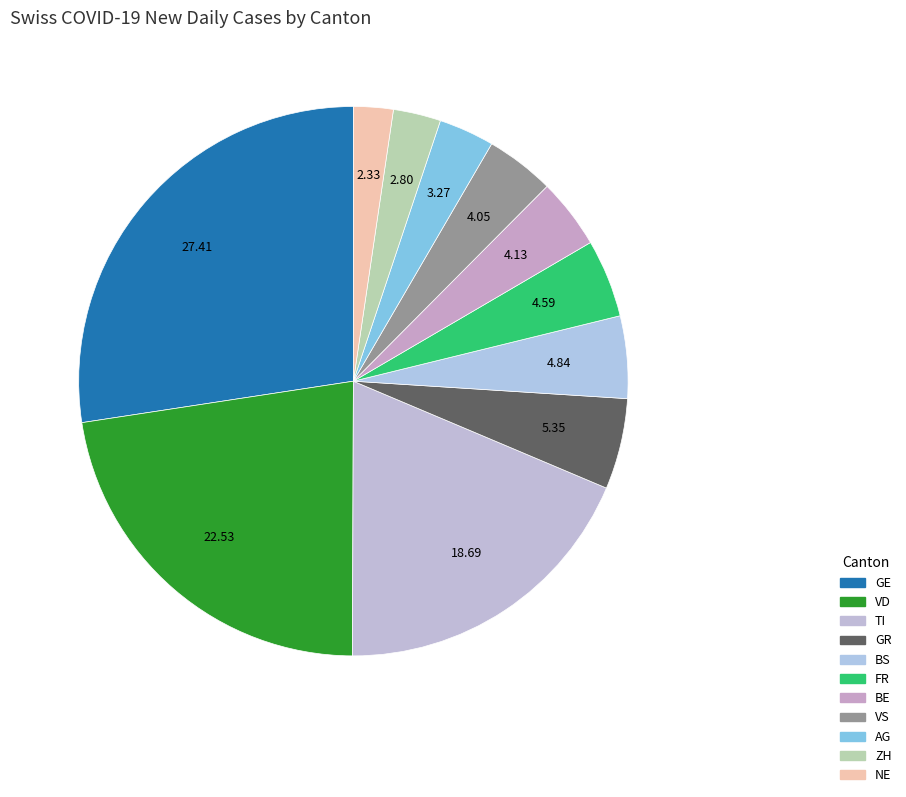

How many segments does this pie chart have?

11